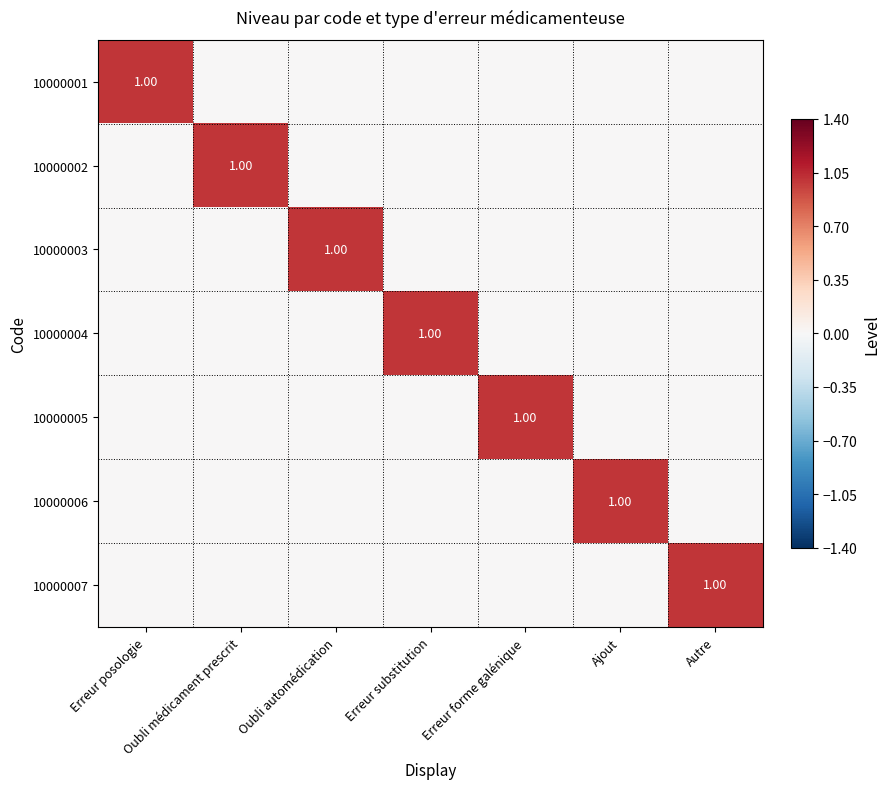

Rank the series at Oubli automédication from lowest to highest value.

10000001, 10000002, 10000004, 10000005, 10000006, 10000007, 10000003